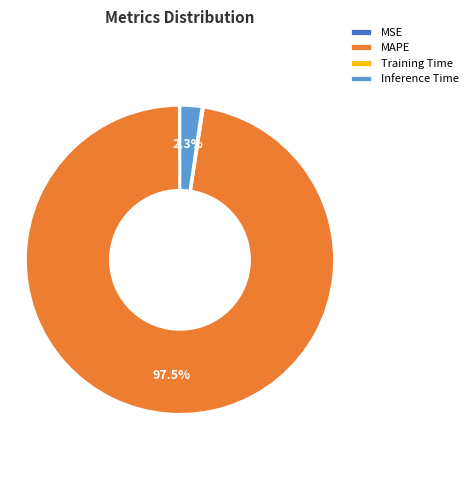

Is the sum of MAPE and Inference Time greater than half?

Yes